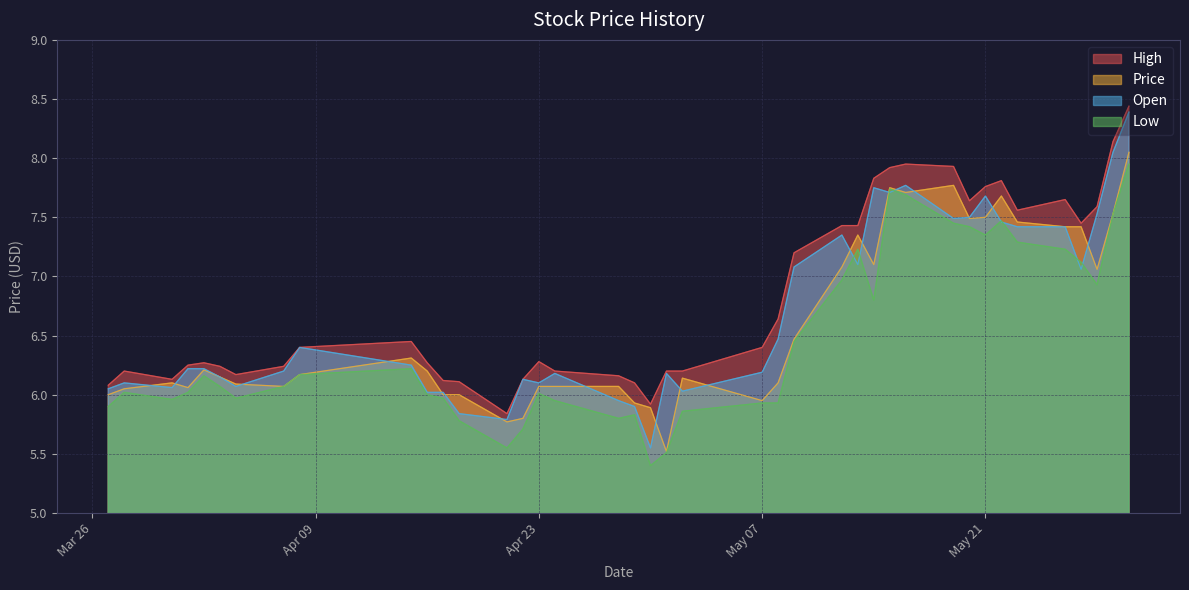

True or false: High has a value of 6.1 at 04/18/2024.

True